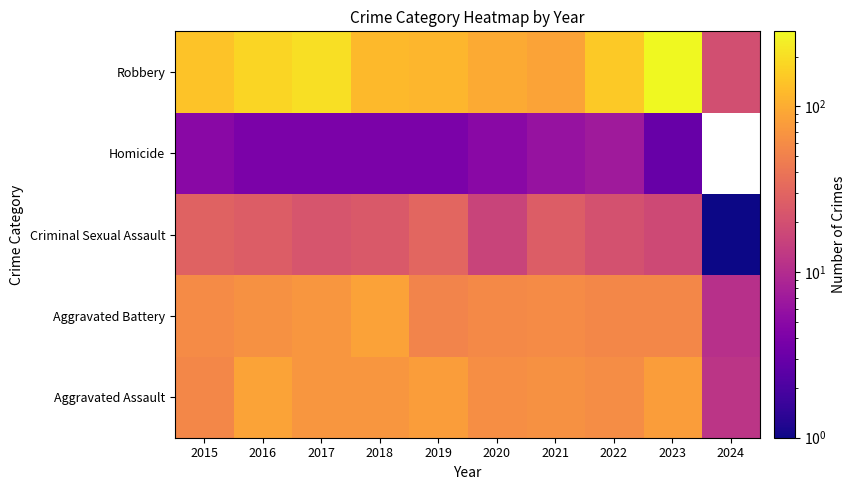

At which category is the sum across all series the highest?

2023